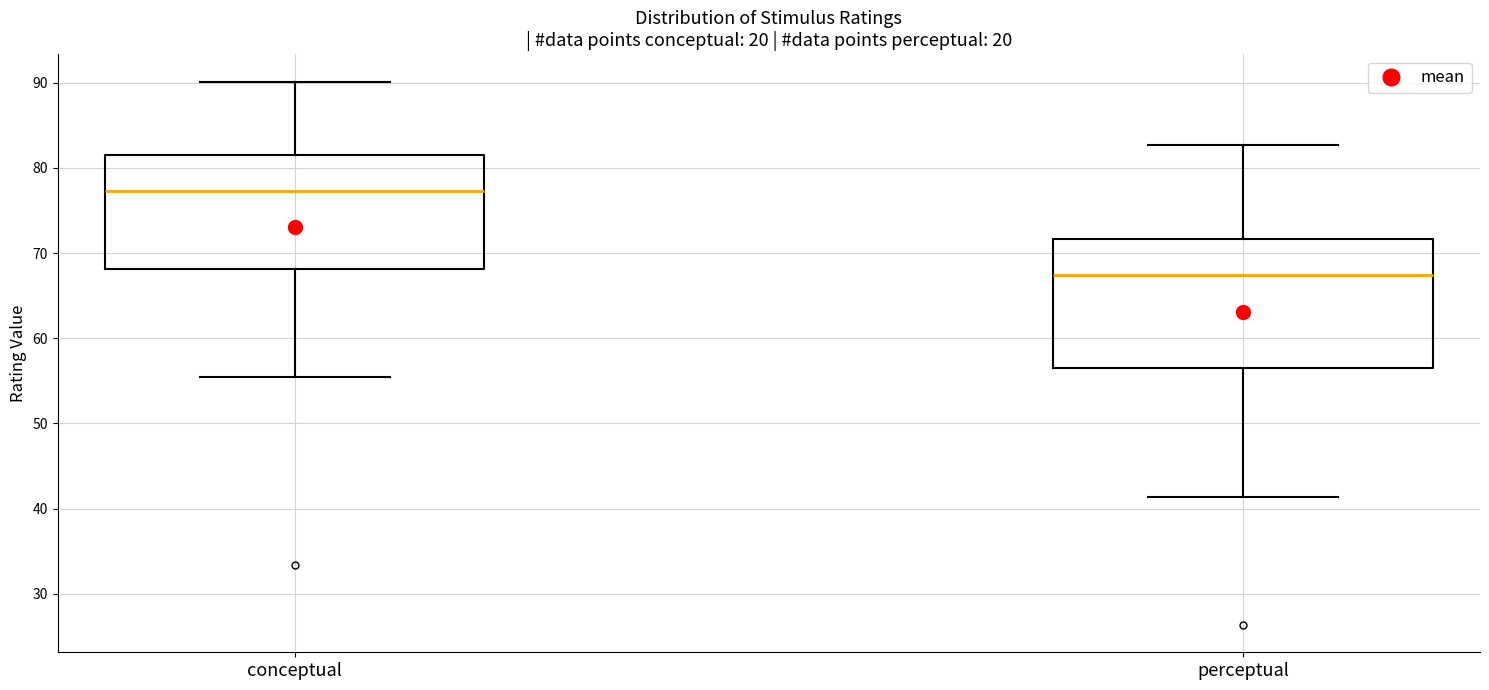

Where is the lower edge of the box for perceptual on the y-axis? The values are not printed on the chart, so give them approximately, as read against the axis.

57